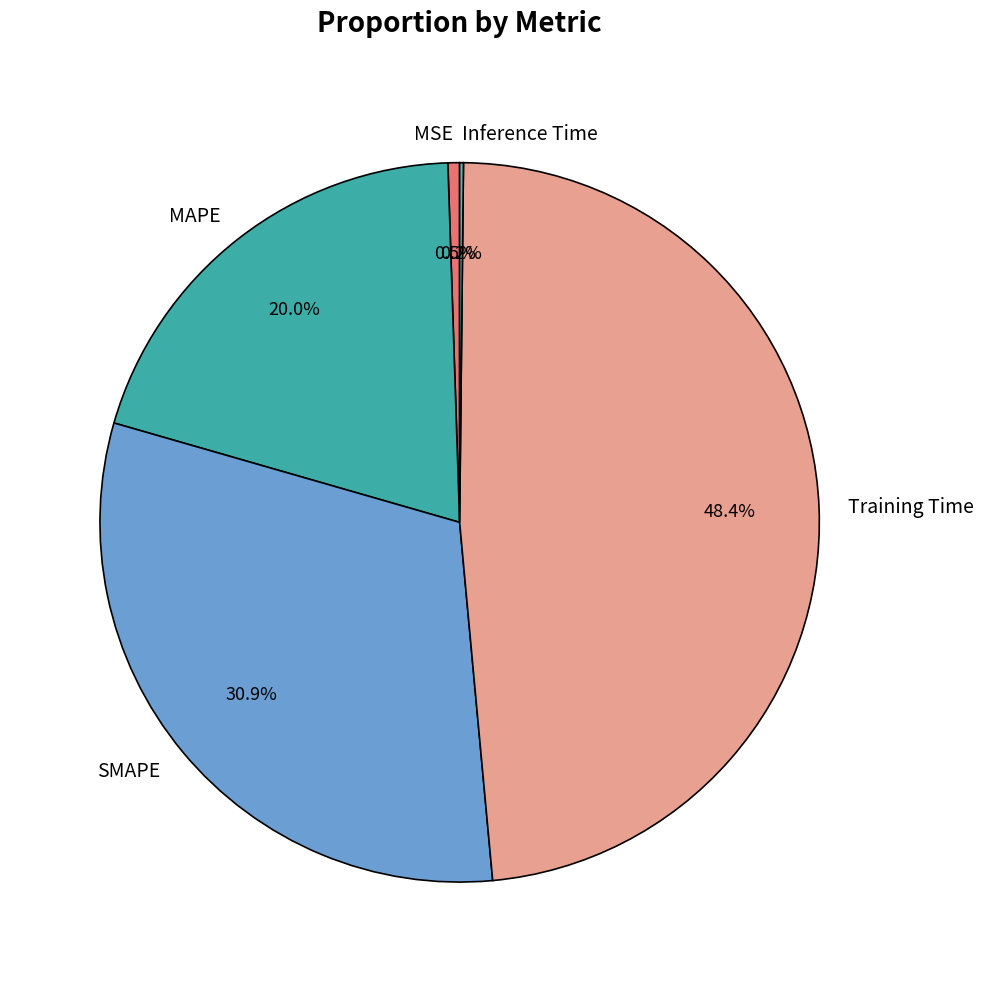

To the nearest percent, what percentage of the pie is SMAPE?

31%